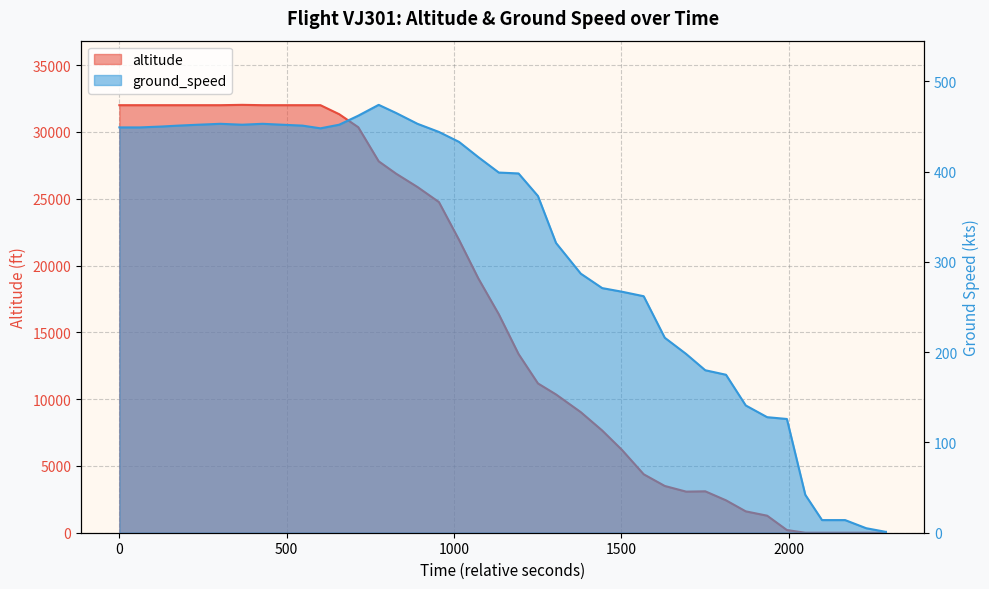

Reading right to left, what are all the values shown in this chart?

0	0	0	0	0	0	200	1275	1600	2425	3100	3075	3500	4375	6200	7650	9025	10350	11175	13375	16350	19025	21925	24750	25875	26875	27800	30350	31325	32000	32000	32000	32000	32025	32000	32000	32000	32000	32000	32000